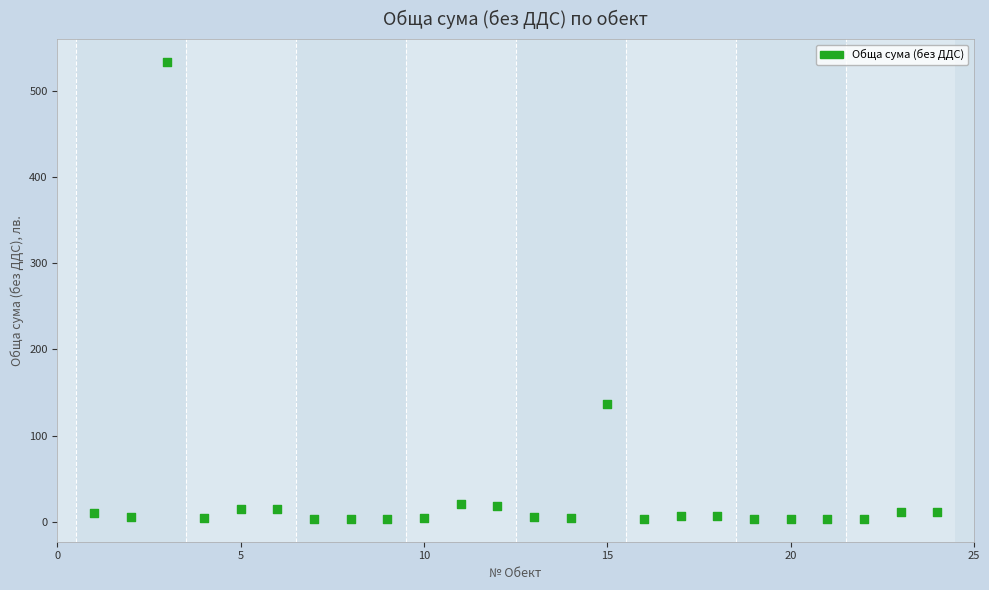

What is the range of X values (max minus min)?

23.0